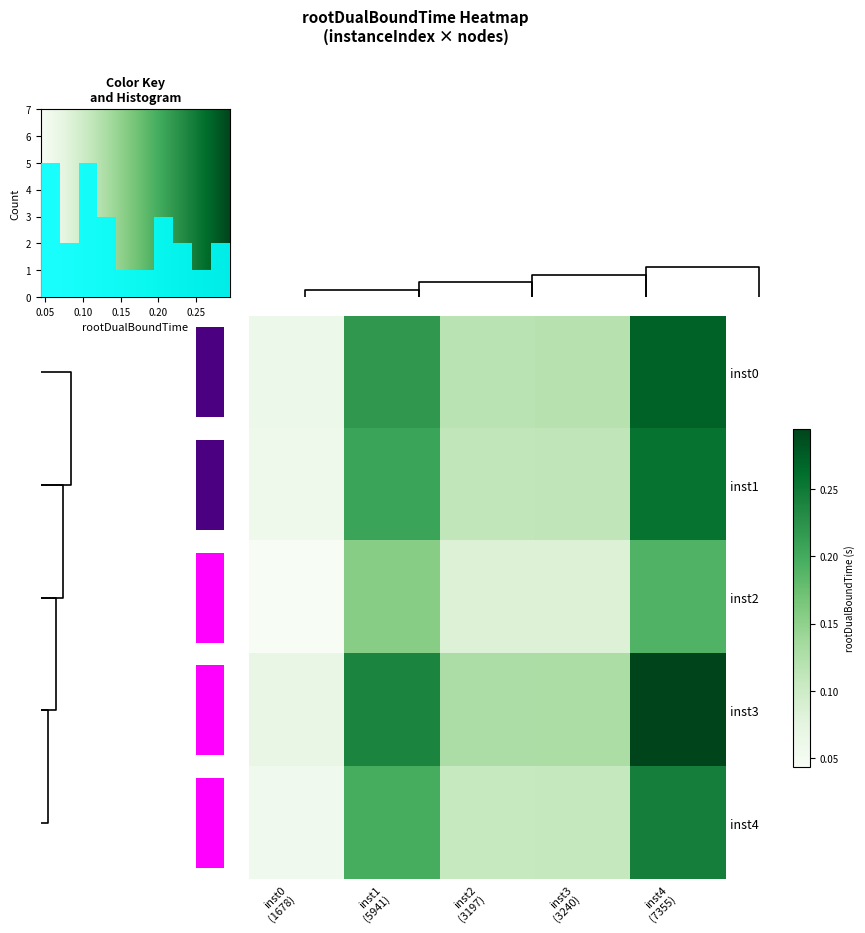

What is the average value of the inst4 series?

0.1